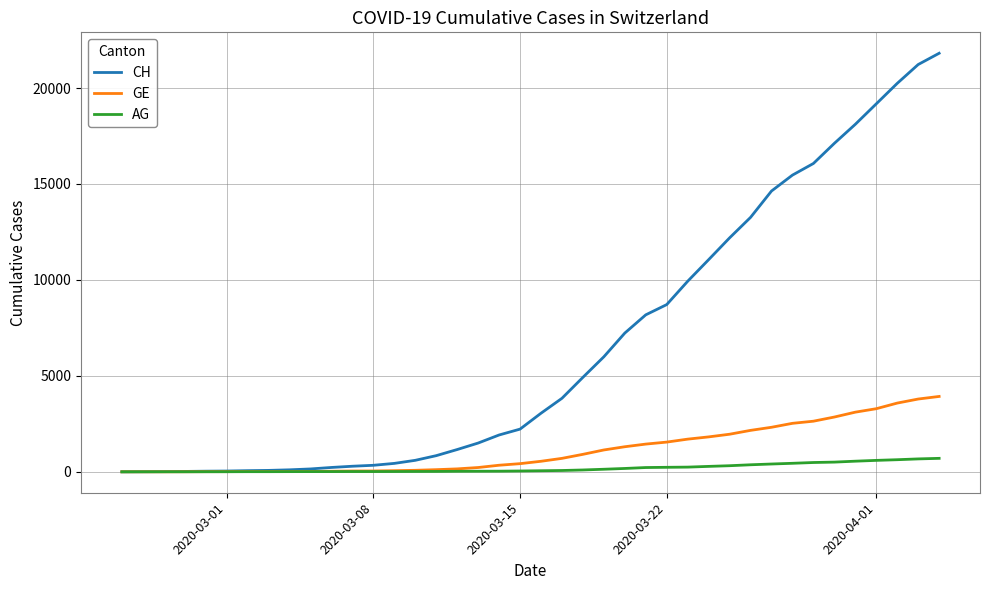

What is the maximum value for AG?

702